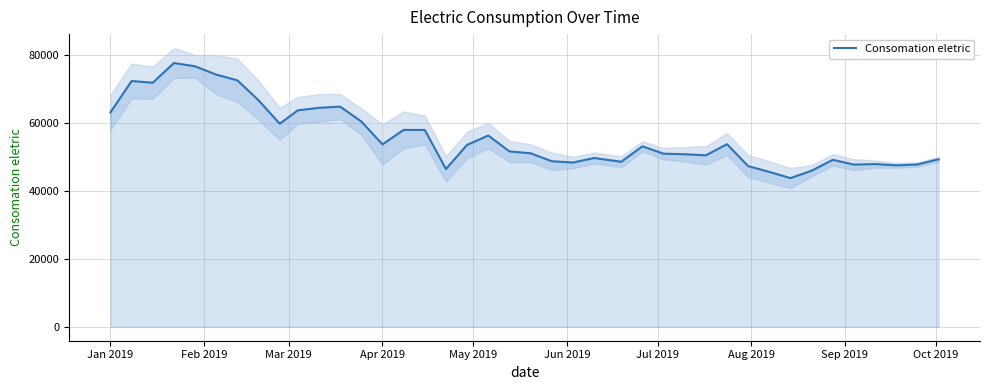

True or false: Consomation eletric has a value of 53622 at Apr 2019.

True